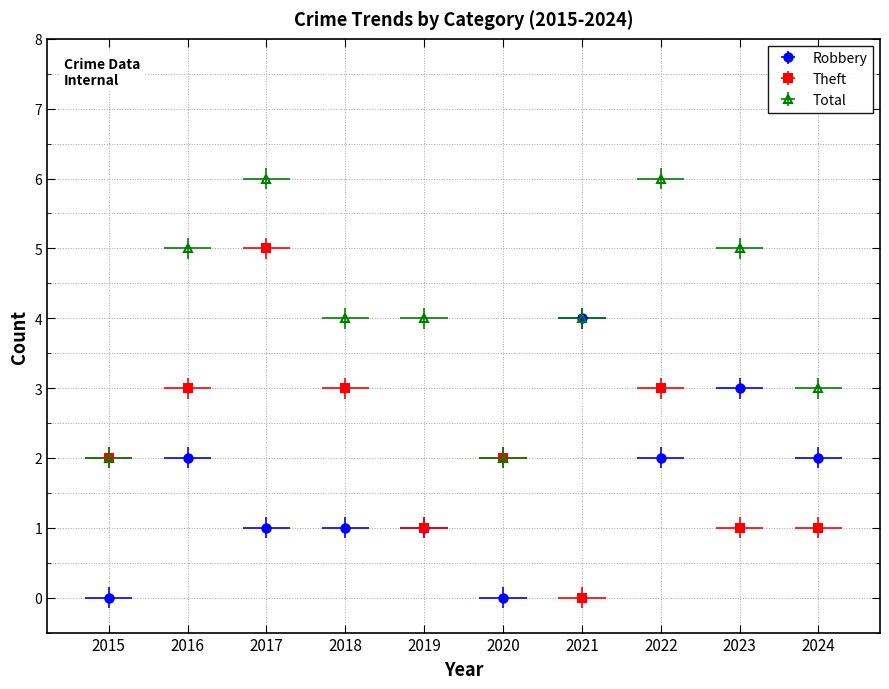

True or false: Robbery and Total cross at least once.

False